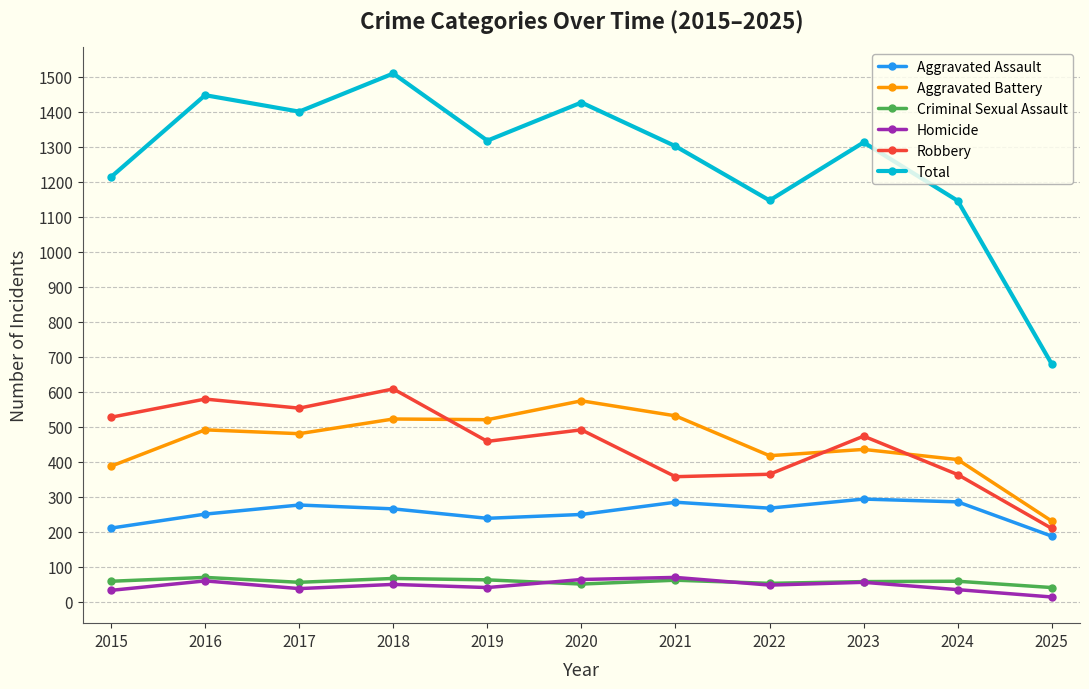

What is the lowest value of the Homicide series?

13